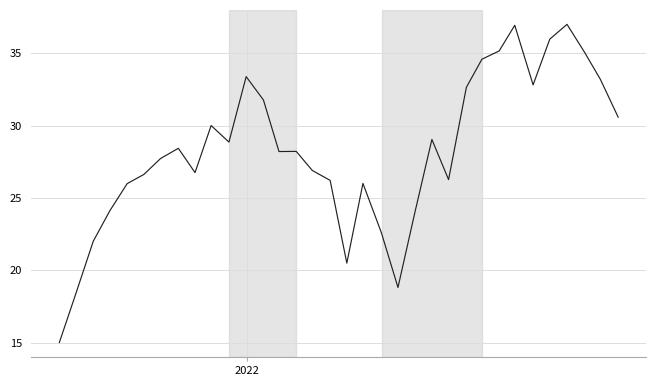

What is the difference between the maximum and minimum values?

22.0